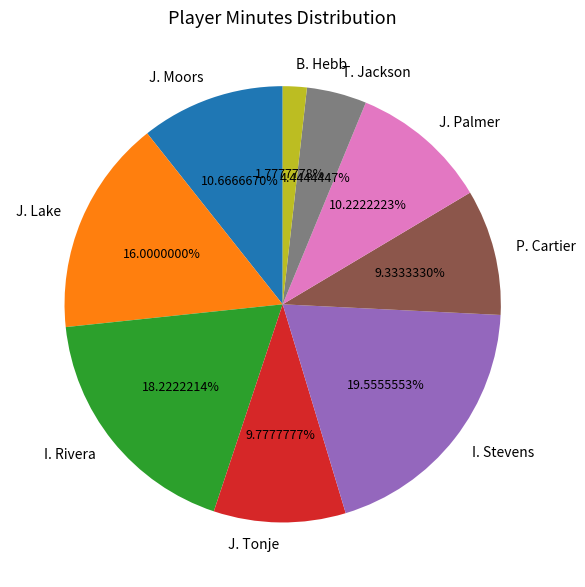

What is the smallest slice in the pie chart?

B. Hebb